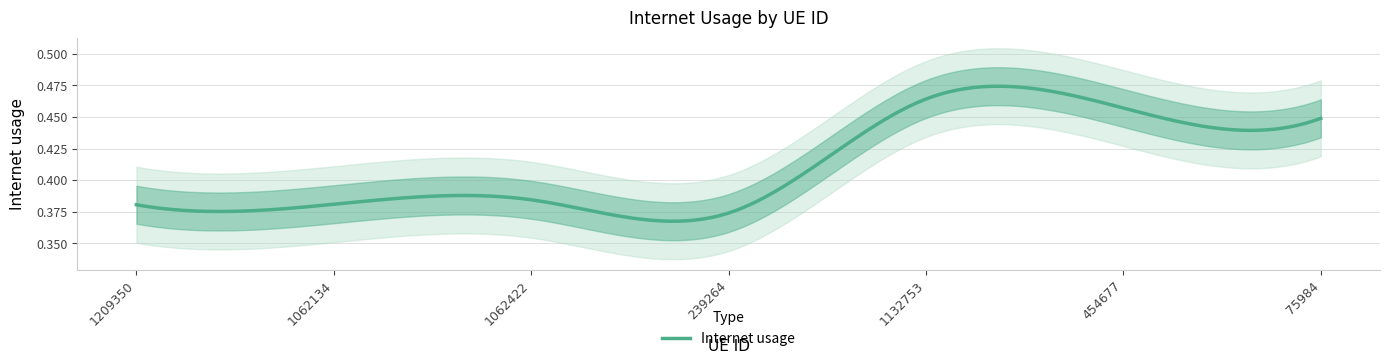

Is it true that the value at 239264 is 0.4?

True